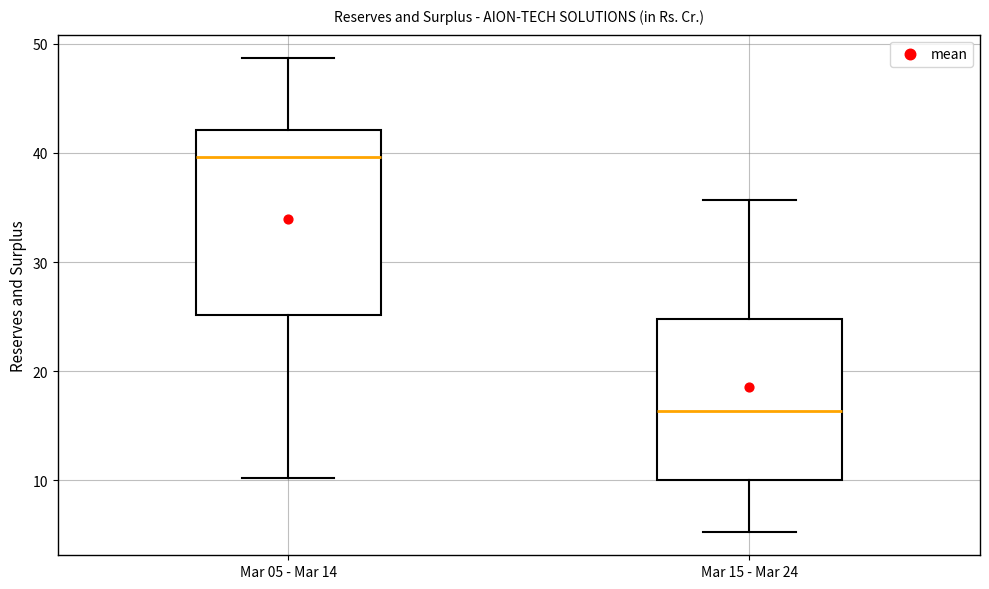

Reading left to right, transcribe this box plot: for each box, give where its median line is, the range the box spans, and where its two whiskers end, as read against the y-axis. The values are not printed on the chart, so give them approximately, as read against the axis.

Mar 05 - Mar 14: median 40, box 25 to 42, whiskers 10 to 49
Mar 15 - Mar 24: median 16, box 10 to 25, whiskers 5 to 36